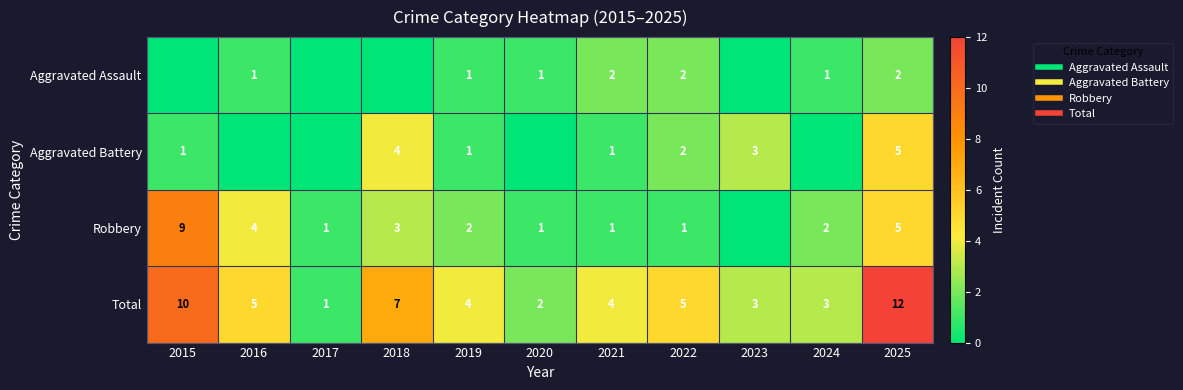

Is it true that Total equals 2 at 2020?

True